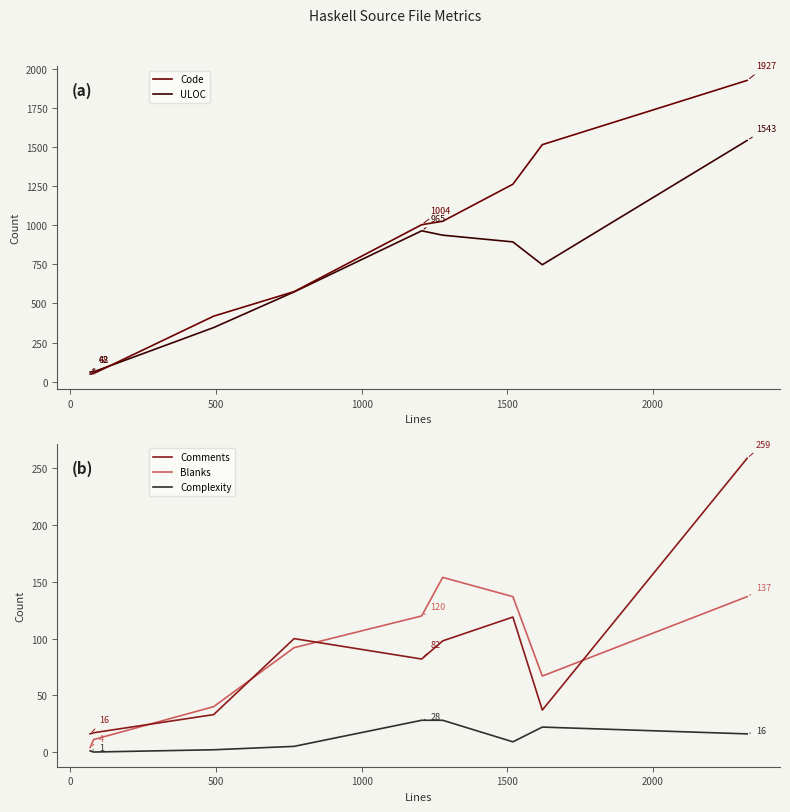

What is the highest value of the ULOC series?

1543